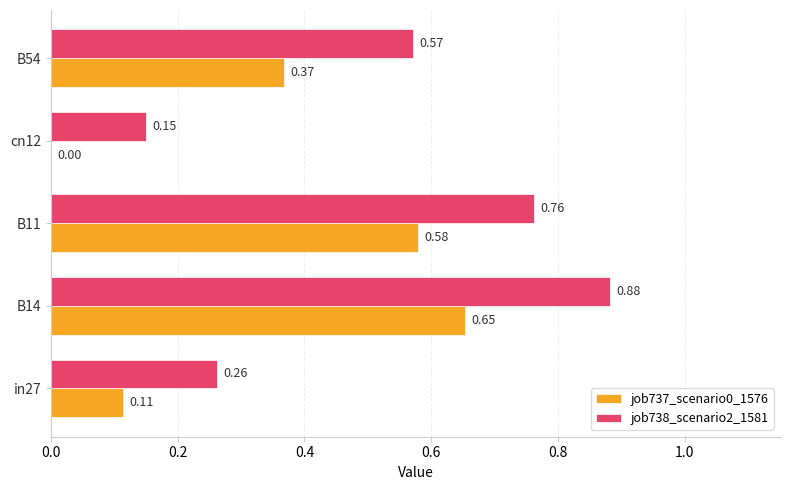

Between in27 and B11, which series saw the biggest shift?

job738_scenario2_1581